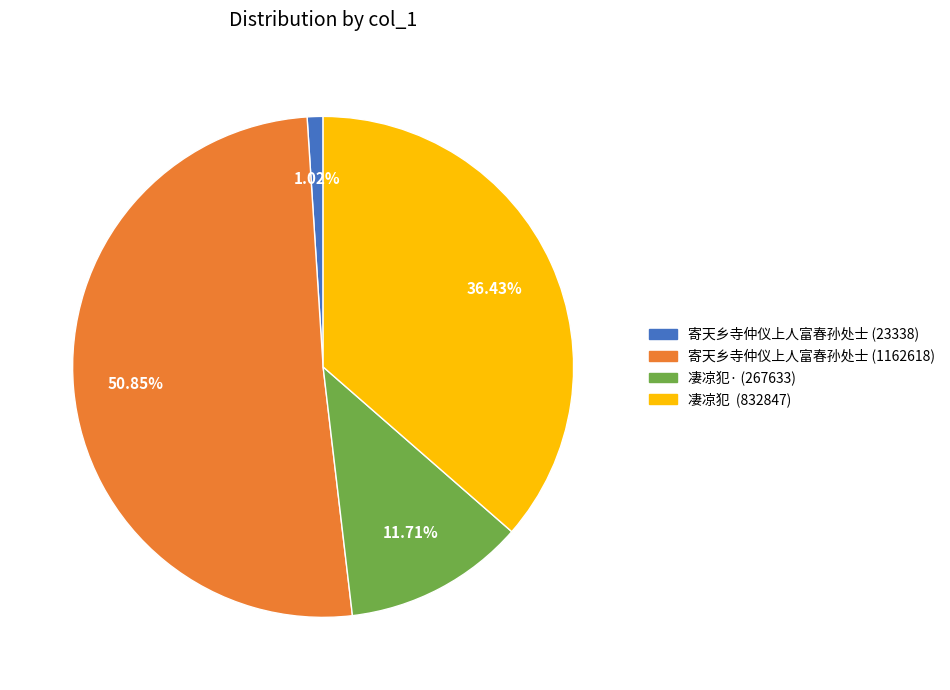

Is there a majority slice in this chart?

Yes